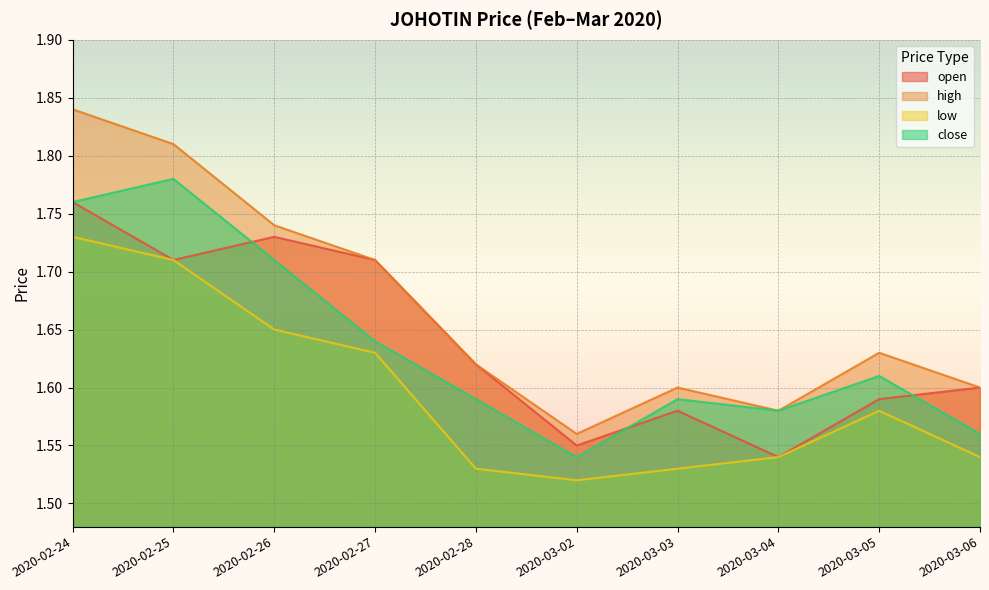

What is the minimum value shown in the chart?

1.5